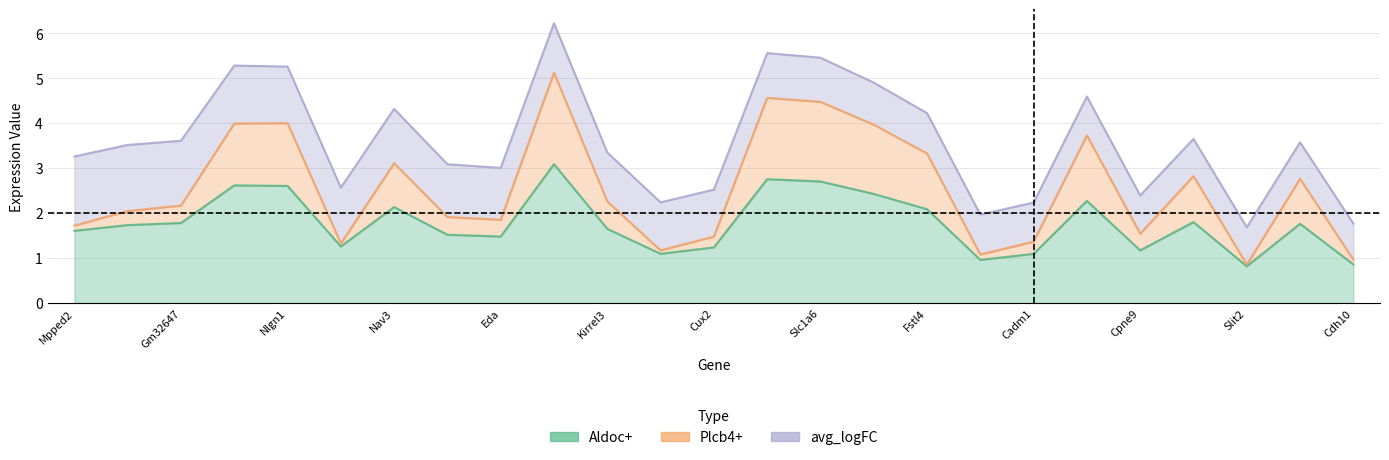

At how many categories does at least one series exceed 3?

9